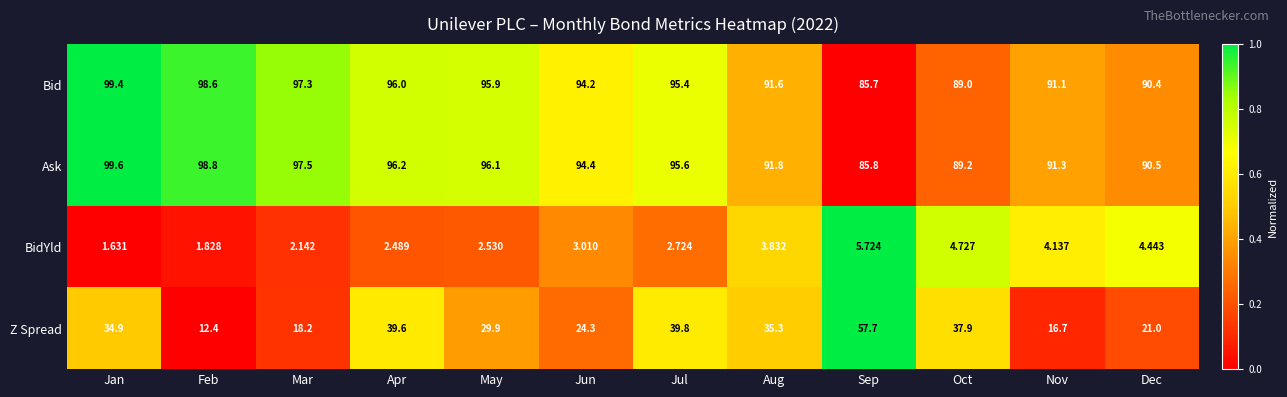

Which series has the largest total across all categories?

Ask